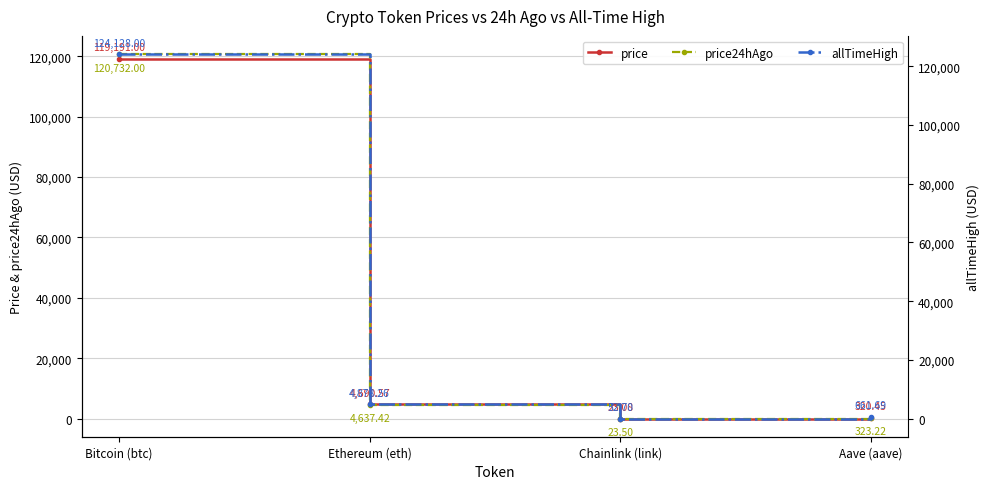

At which label does price first exceed 4690?

Bitcoin (btc)